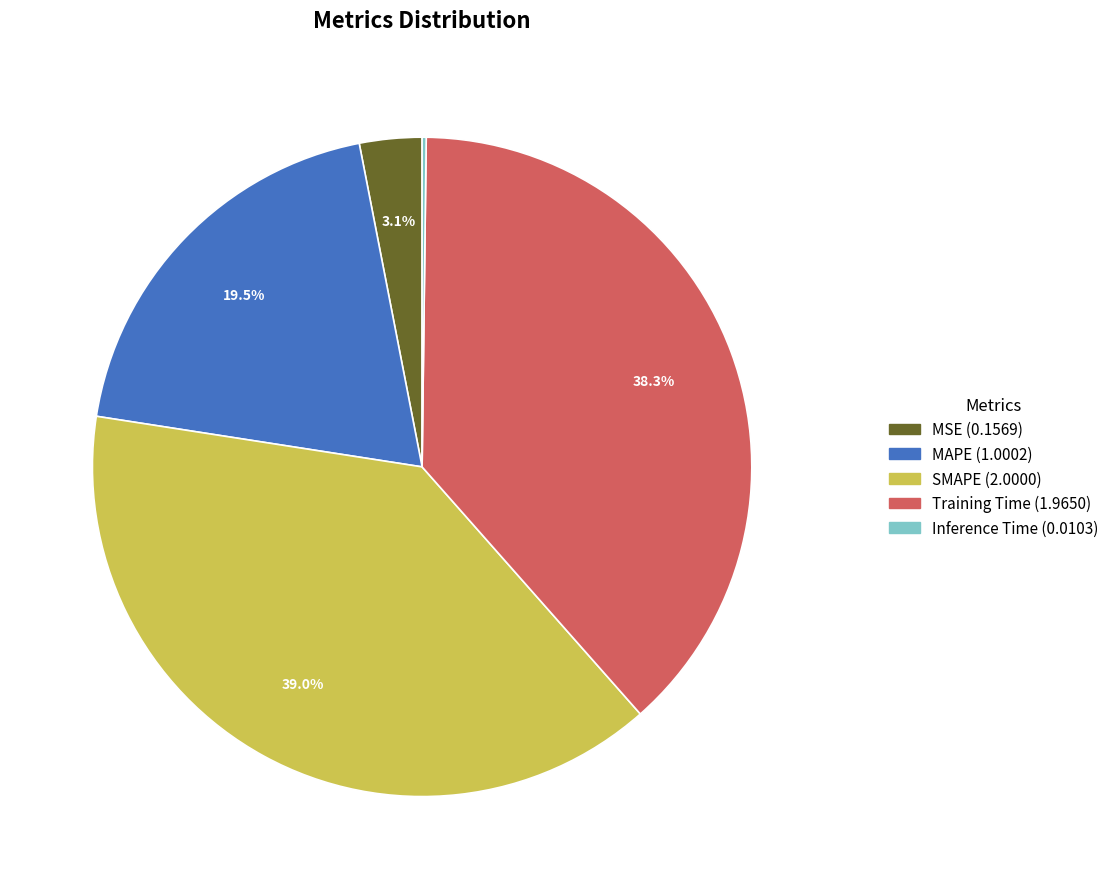

Is there any slice that represents more than half of the pie?

No